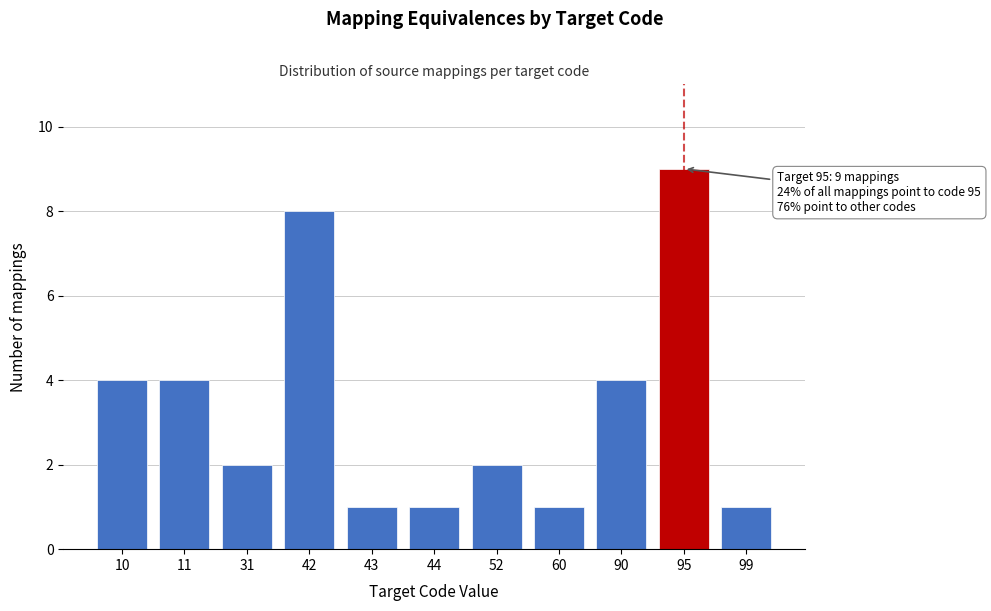

Reading left to right, list all the values displayed in this chart.

4	4	2	8	1	1	2	1	4	9	1